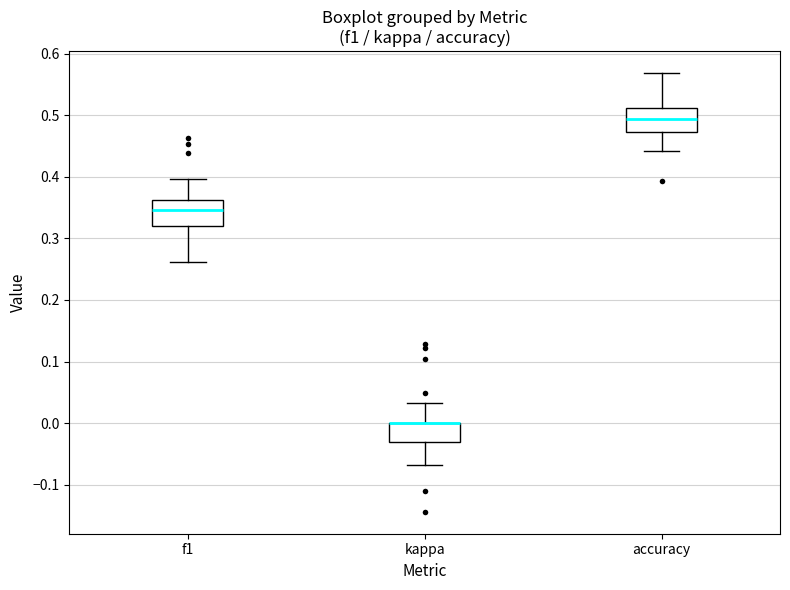

Reading left to right, read every box against the y-axis: the position of its median line, the range the box covers, and the ends of its whiskers. The values are not printed on the chart, so give them approximately, as read against the axis.

f1: median 0.35, box 0.32 to 0.36, whiskers 0.26 to 0.40
kappa: median 0.00 (drawn on the box's upper edge), box -0.03 to 0.00, whiskers -0.07 to 0.03
accuracy: median 0.49, box 0.47 to 0.51, whiskers 0.44 to 0.57